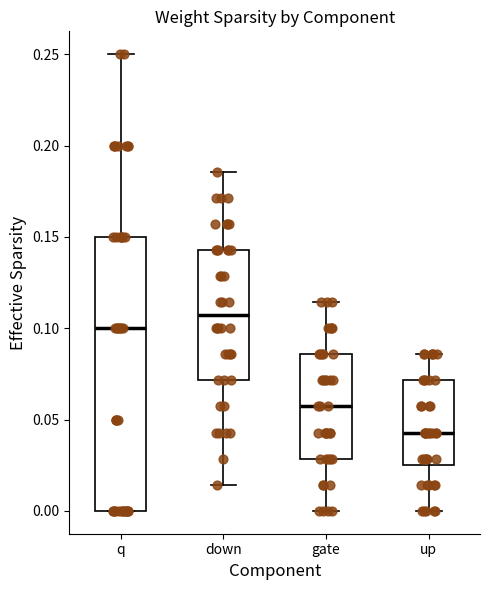

Which box has the lowest median line?

up